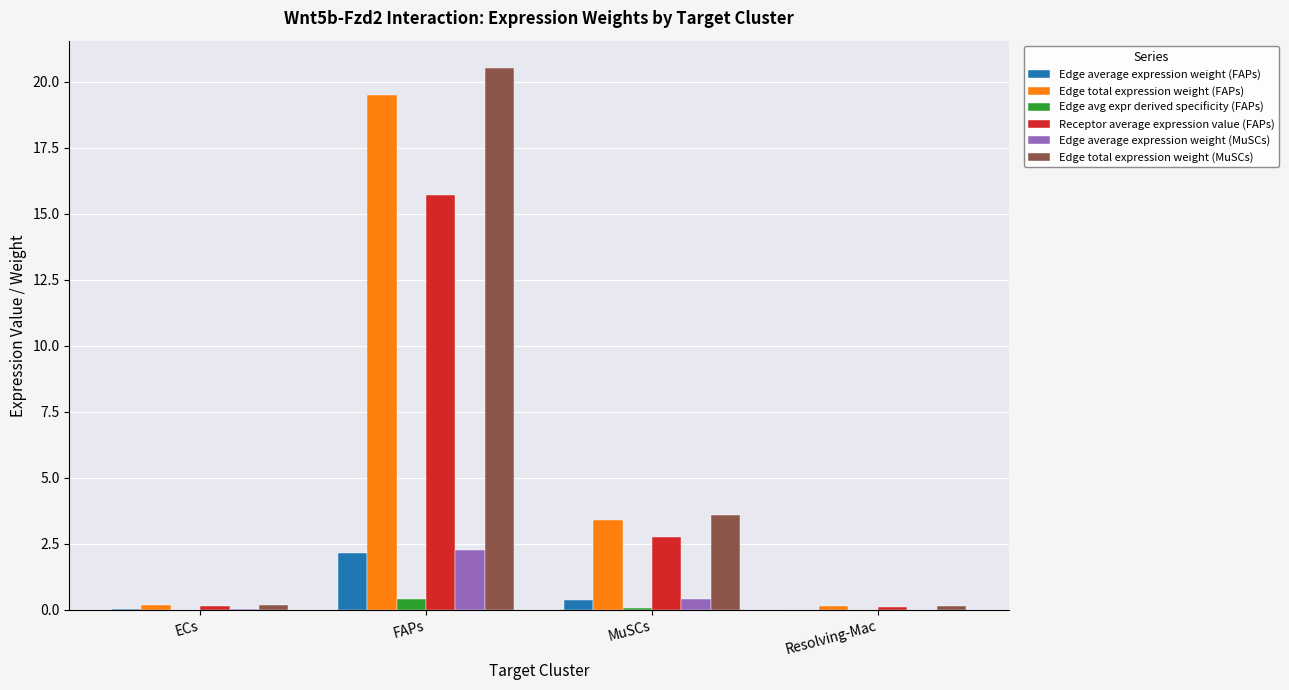

The Edge total expression weight (FAPs) series shows 3.4 at MuSCs. True or false?

True